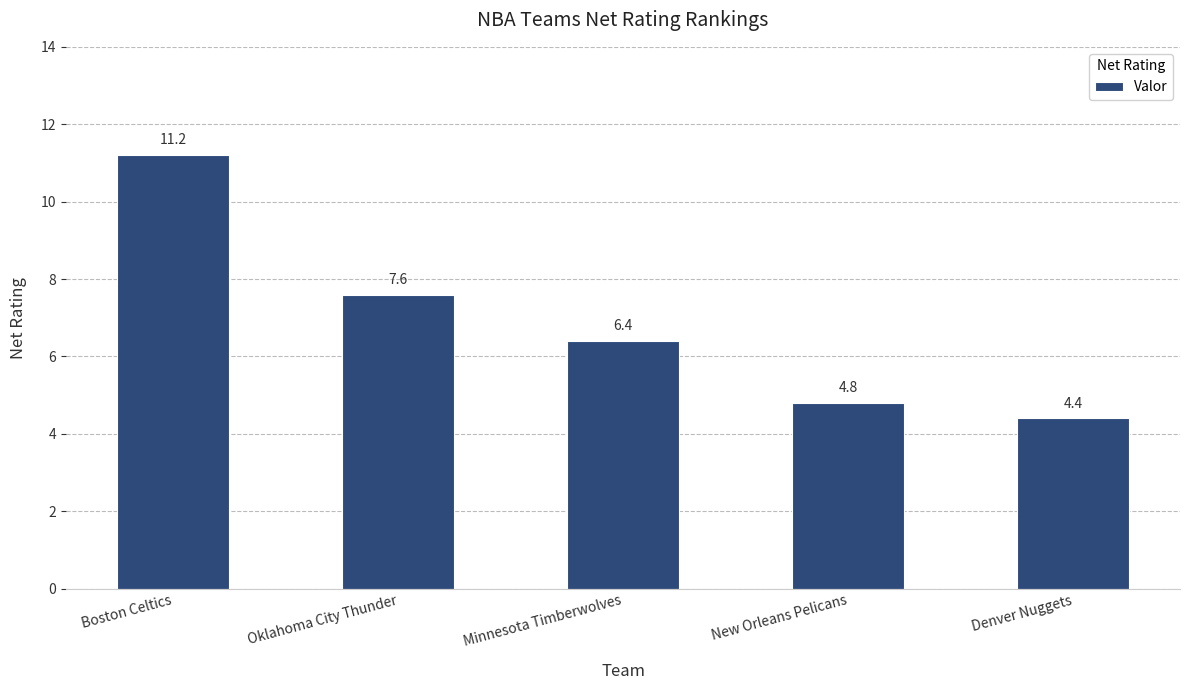

What is the change in value from Minnesota Timberwolves to Denver Nuggets?

-2.0